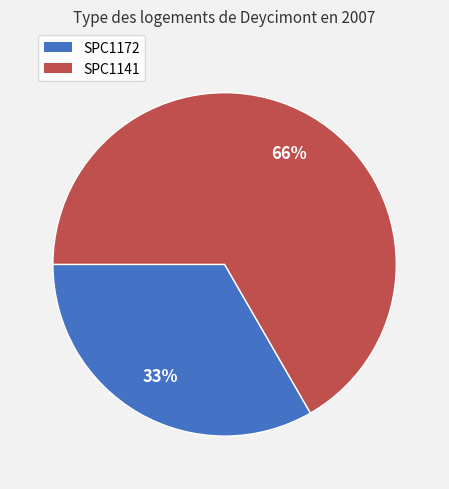

True or false: SPC1172 accounts for 48% of the total.

False